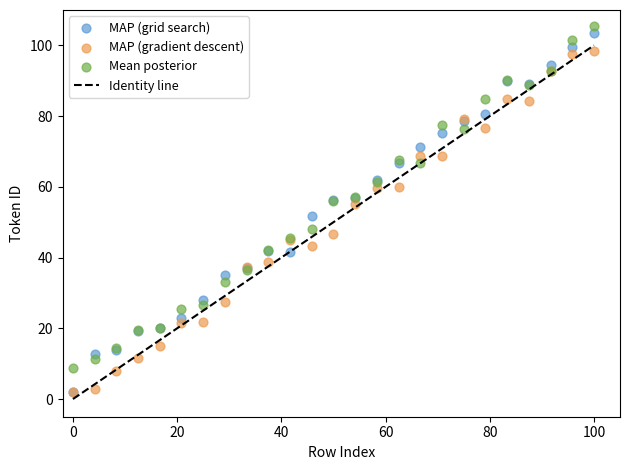

Which series contains the highest Y value?

Mean posterior